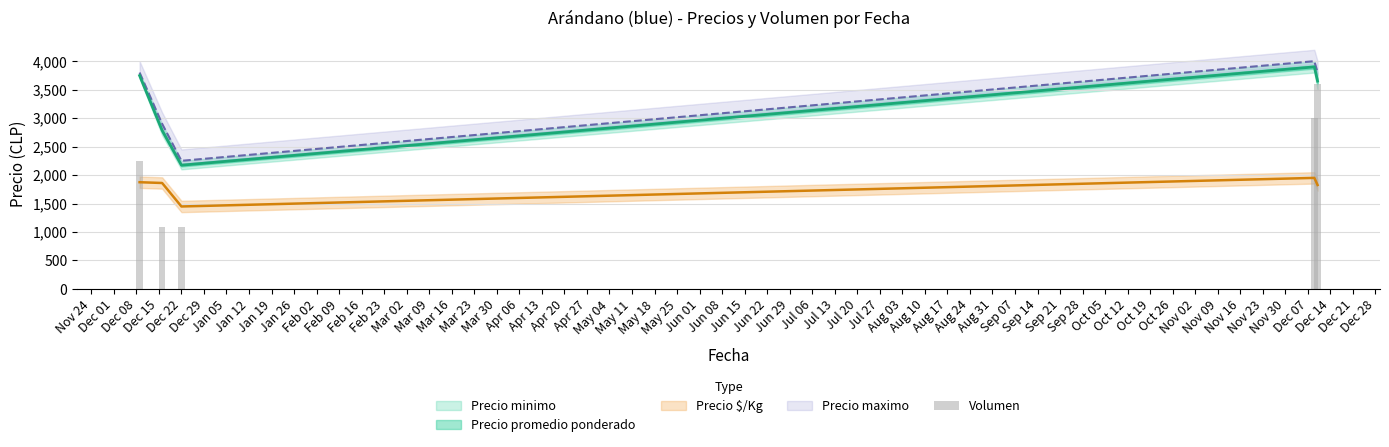

Is it true that the value at Nov 24 is 1304.8?

False